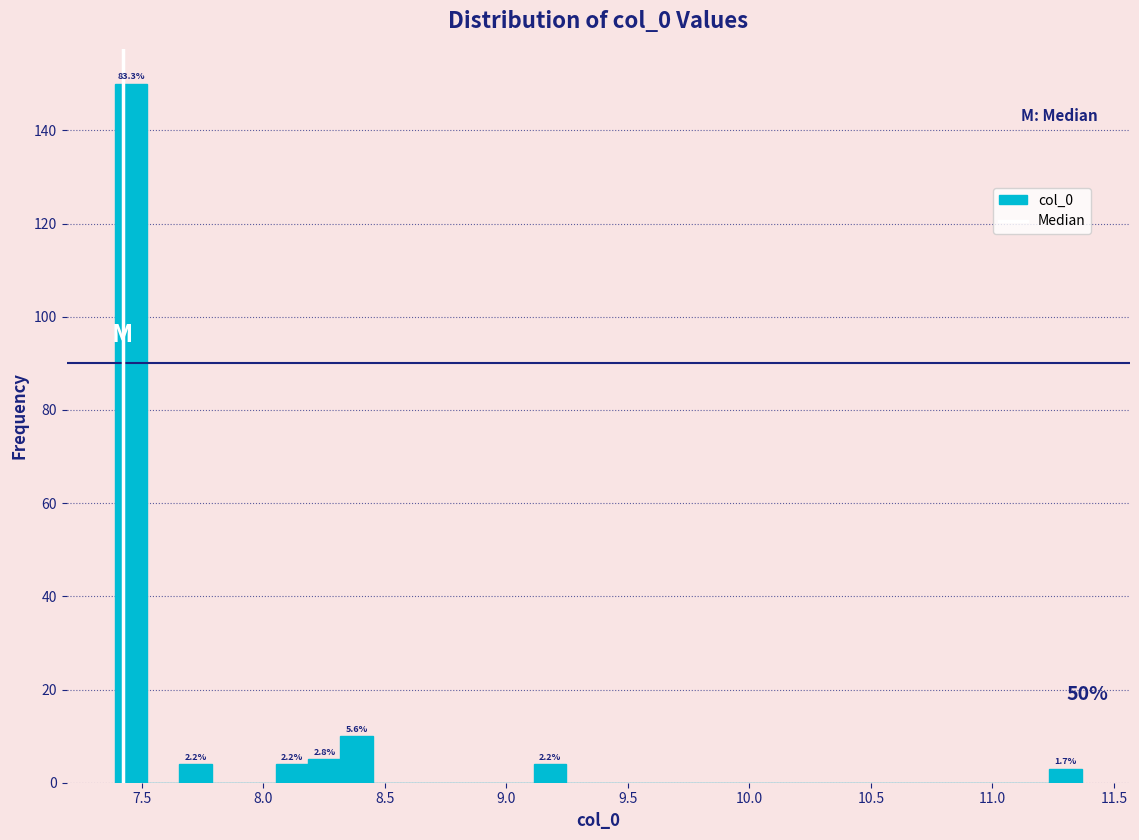

Read against the x-axis, roughly where is the centre of the tallest bar?

7.45